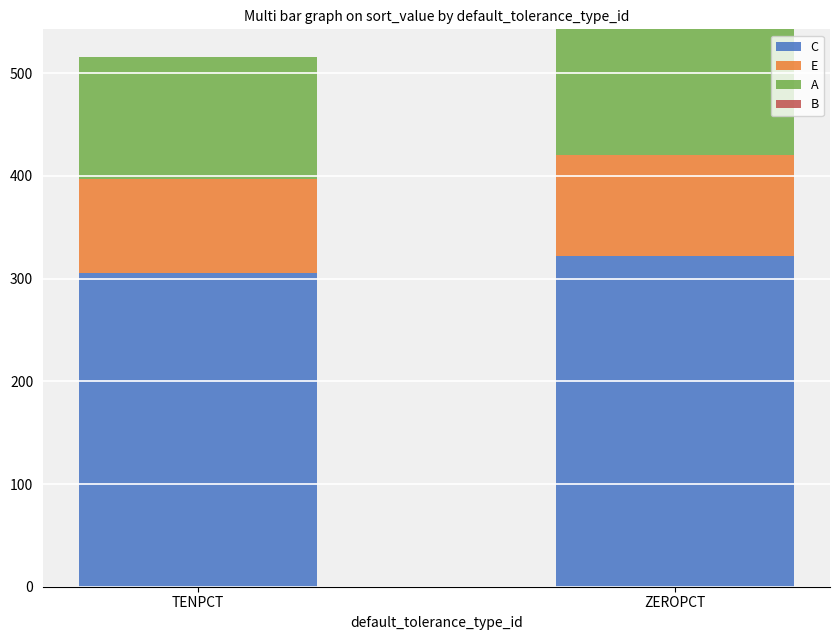

How many bars are there in total?

2